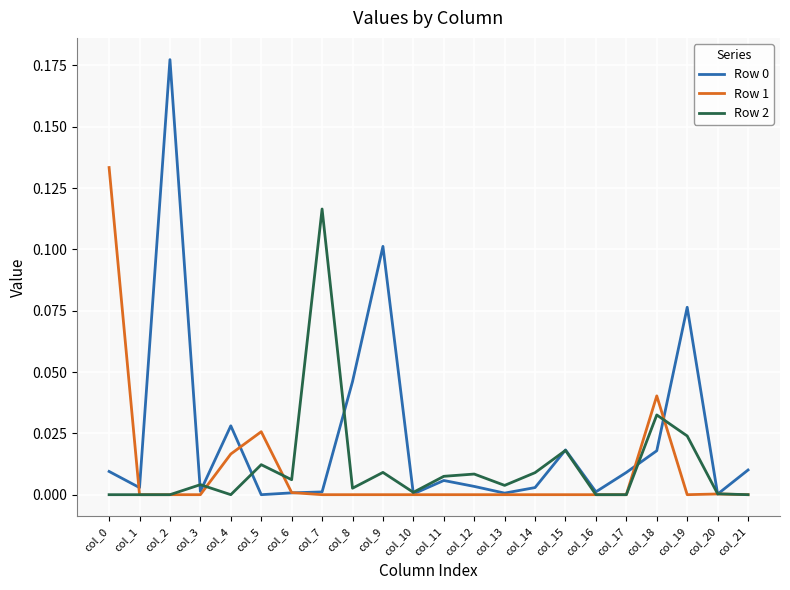

How many distinct data groups are displayed?

3